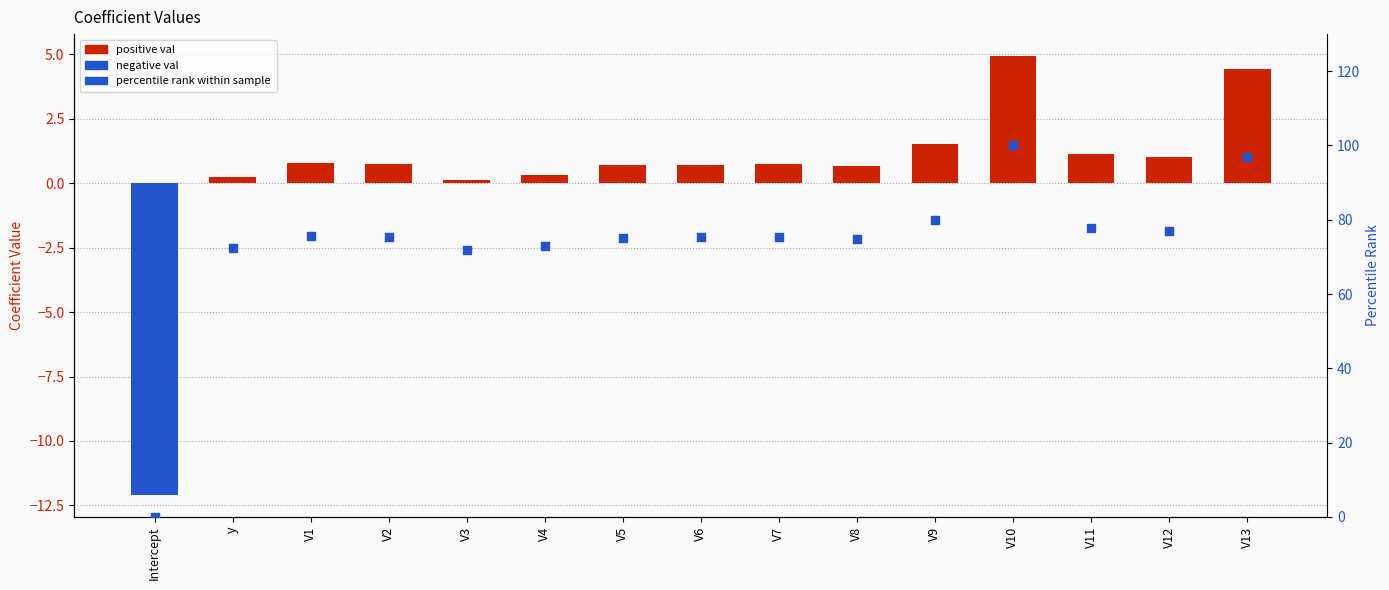

Which series has the widest spread of Y values?

percentile rank